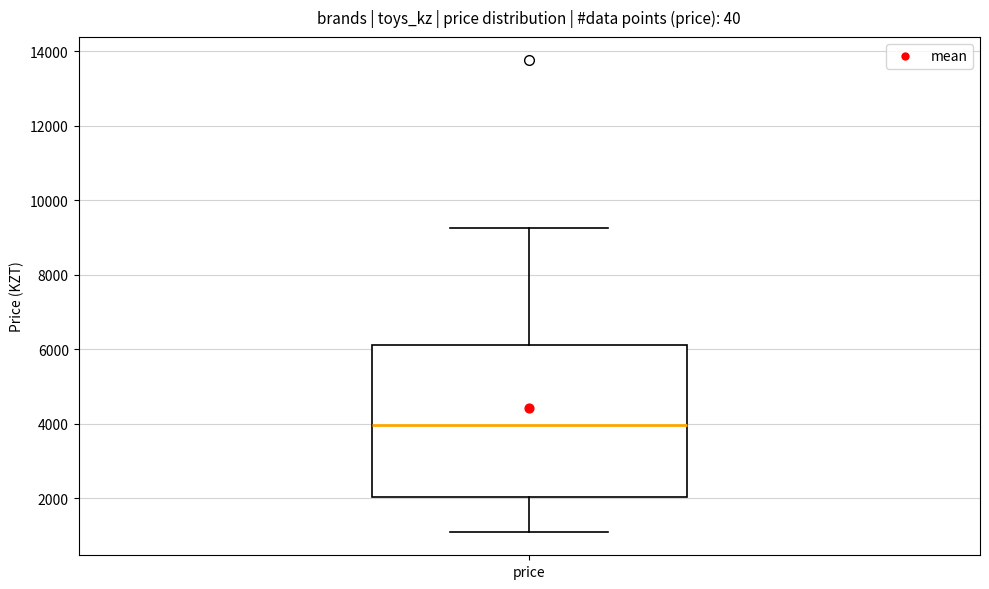

Where does the lower whisker of the box for price end on the y-axis? The values are not printed on the chart, so give them approximately, as read against the axis.

1200